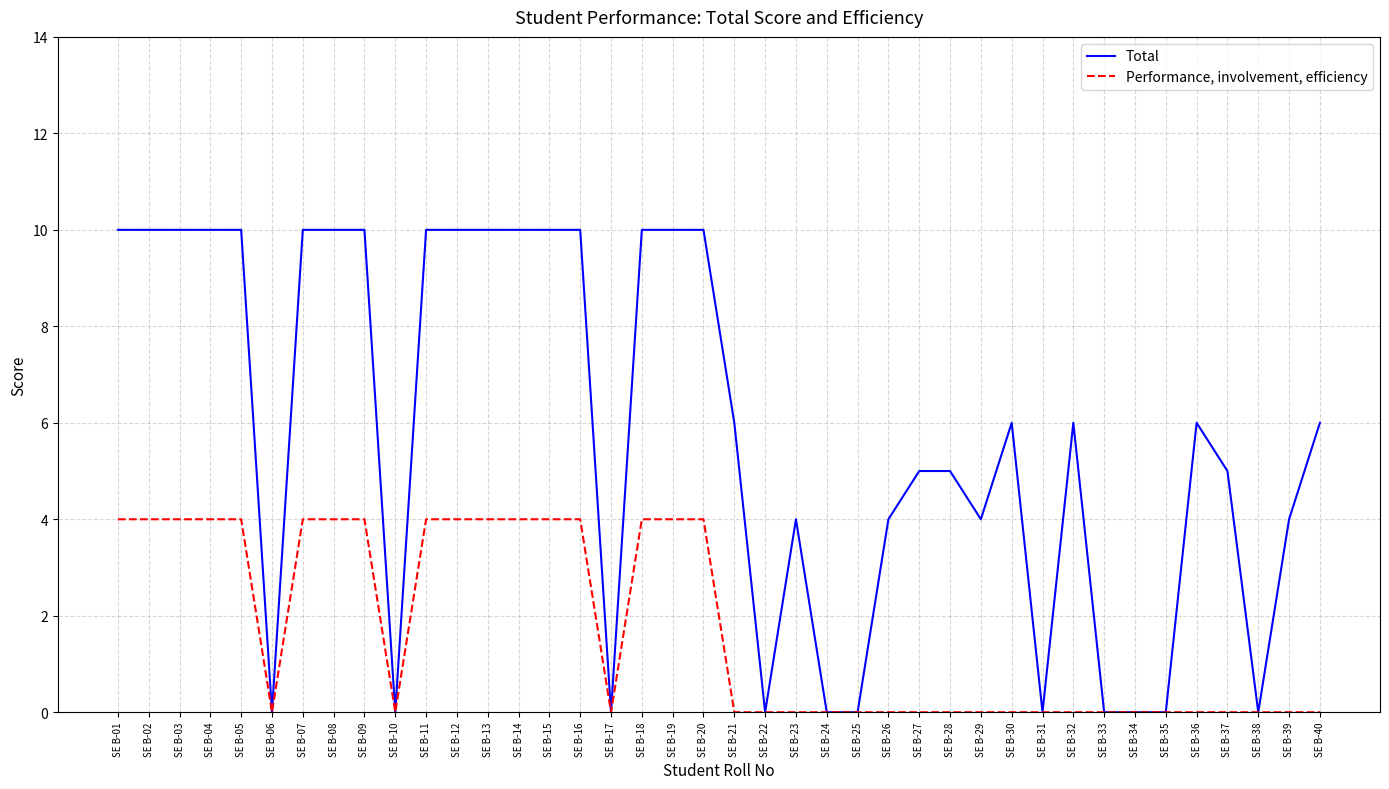

Which series has the largest range (max minus min)?

Total